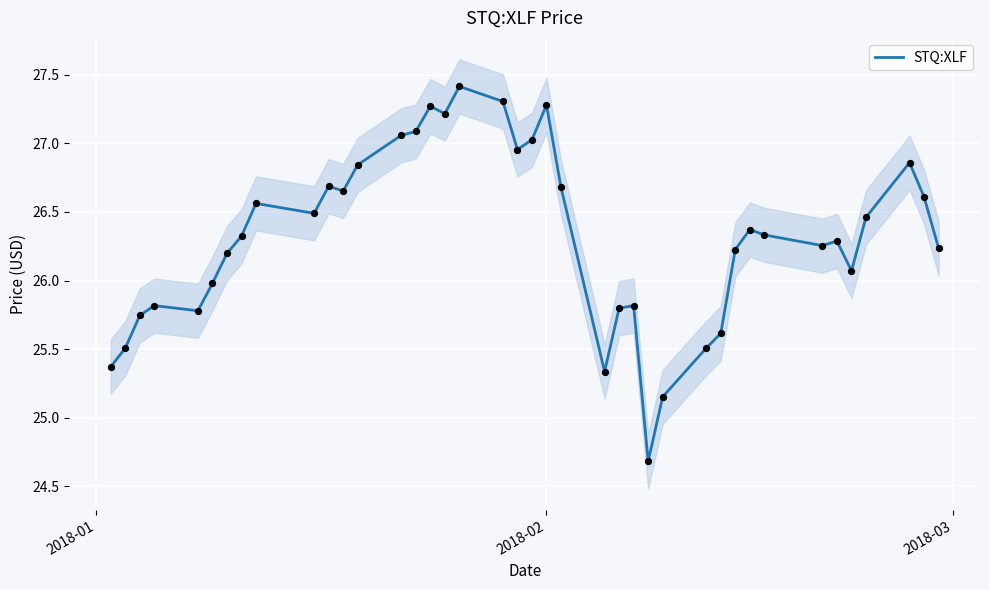

What is the highest value of the STQ:XLF series?

27.4